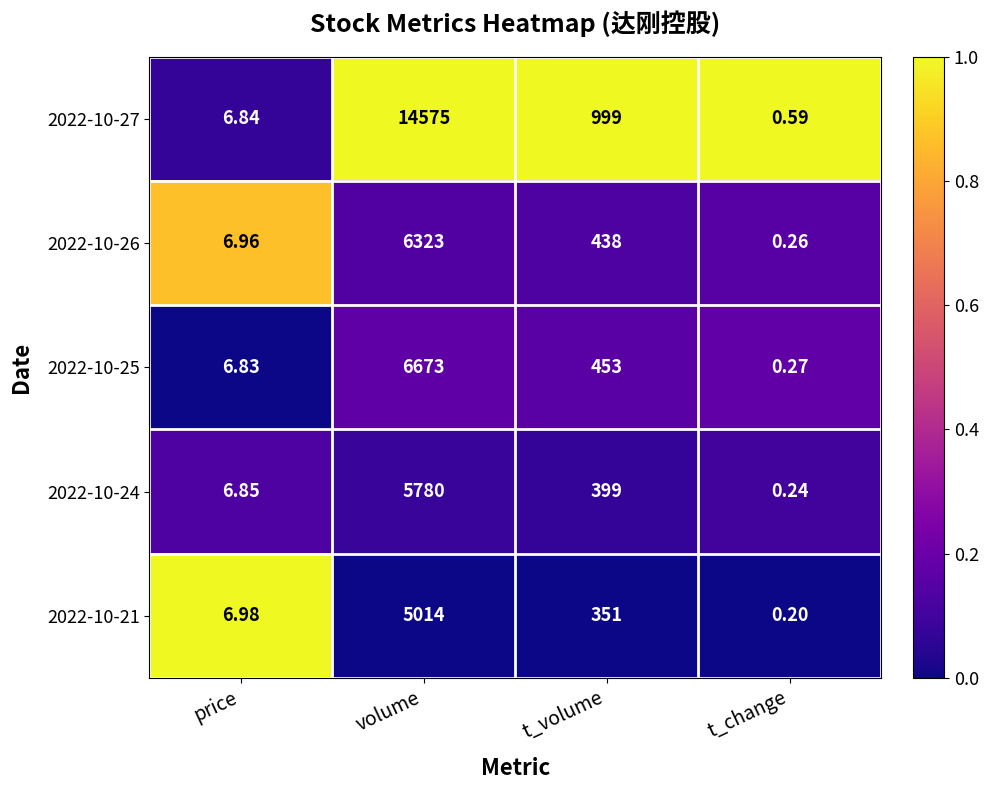

Rank the categories by 2022-10-24 value from highest to lowest.

volume, t_volume, price, t_change